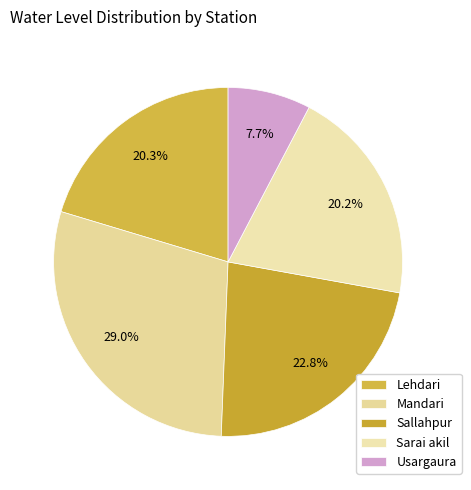

The Usargaura slice represents 8% of the pie. True or false?

True